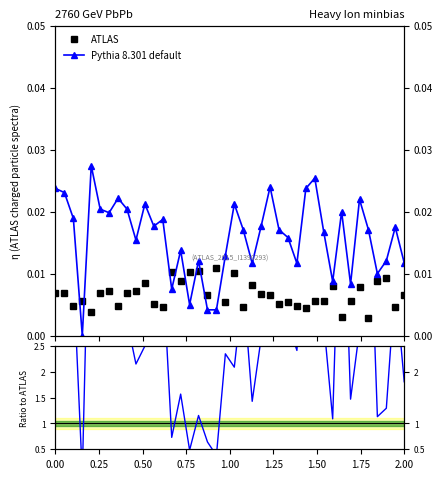

At 20, list the series in order from largest to smallest.

Pythia 8.301 default, ATLAS